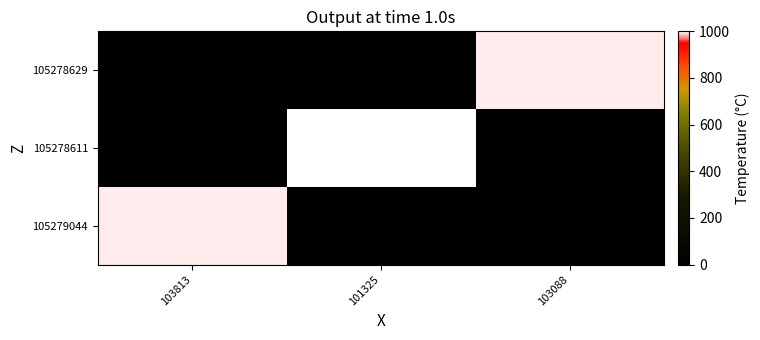

At how many categories does at least one series exceed 435?

3